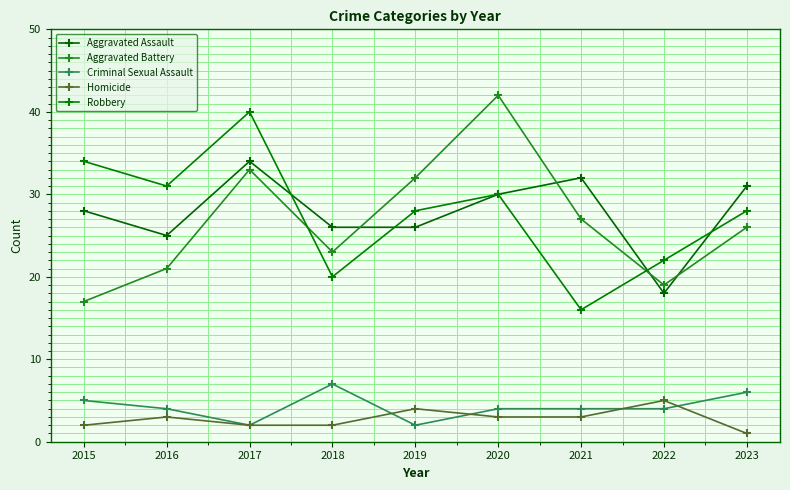

What is the difference between the maximum and minimum values in the Homicide series?

4